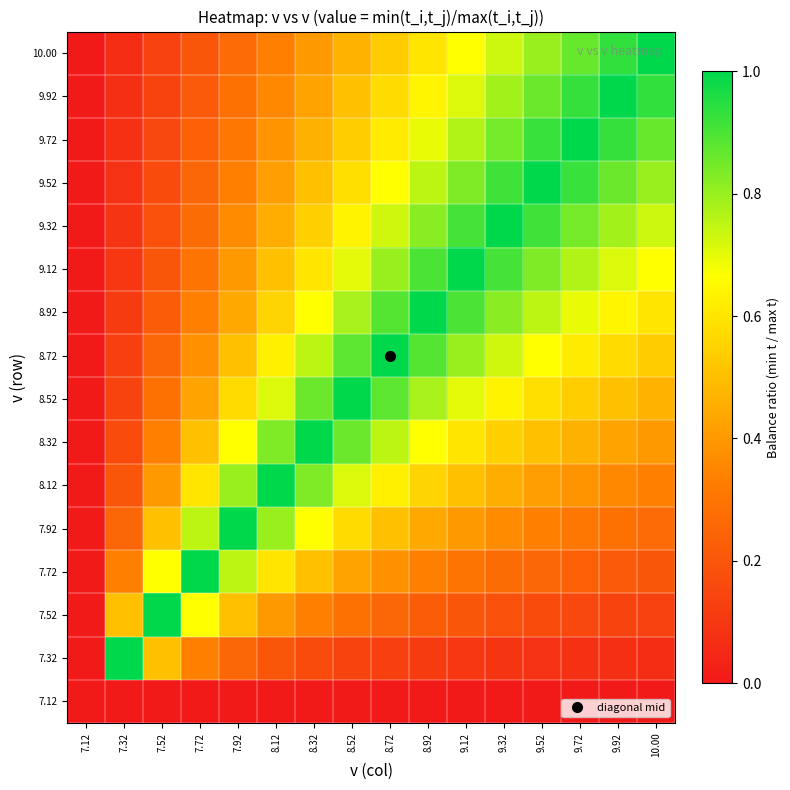

What is the total value across all series at 9.12?

9.4